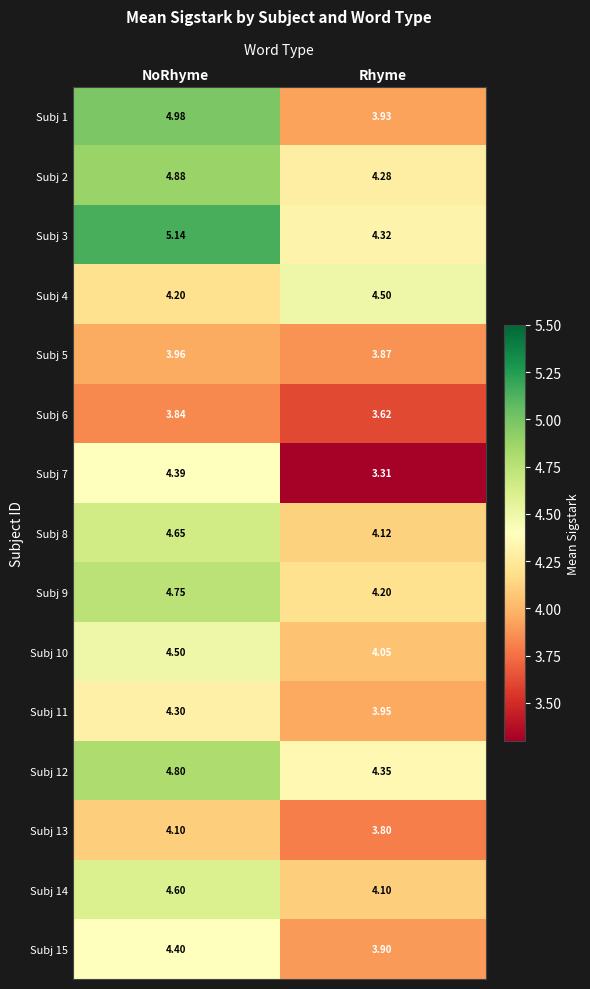

List the labels in order of Subj 15 value, smallest first.

Rhyme, NoRhyme